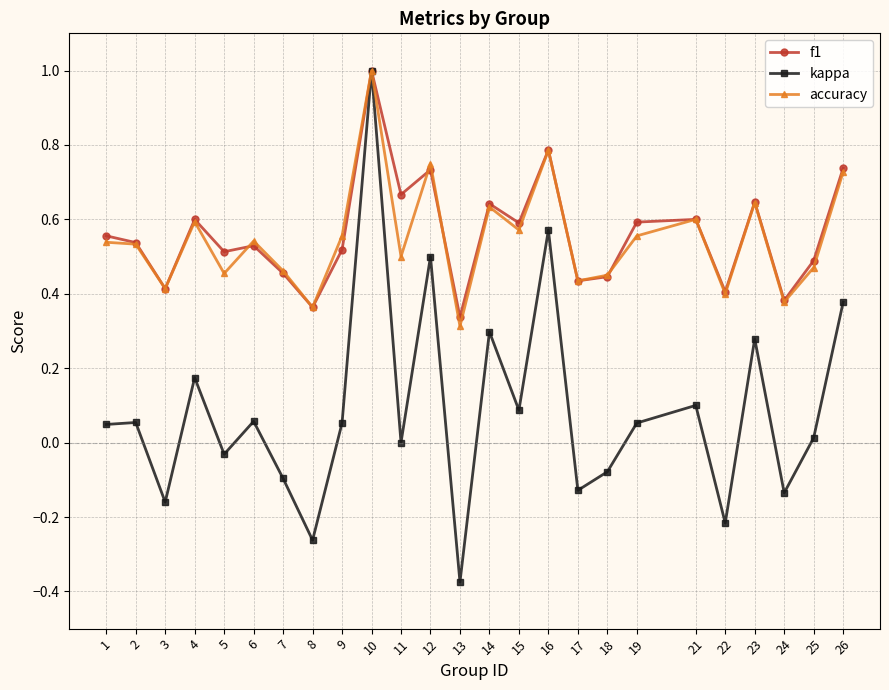

In accuracy, how many points are lower than both neighbors (excluding endpoints)?

9